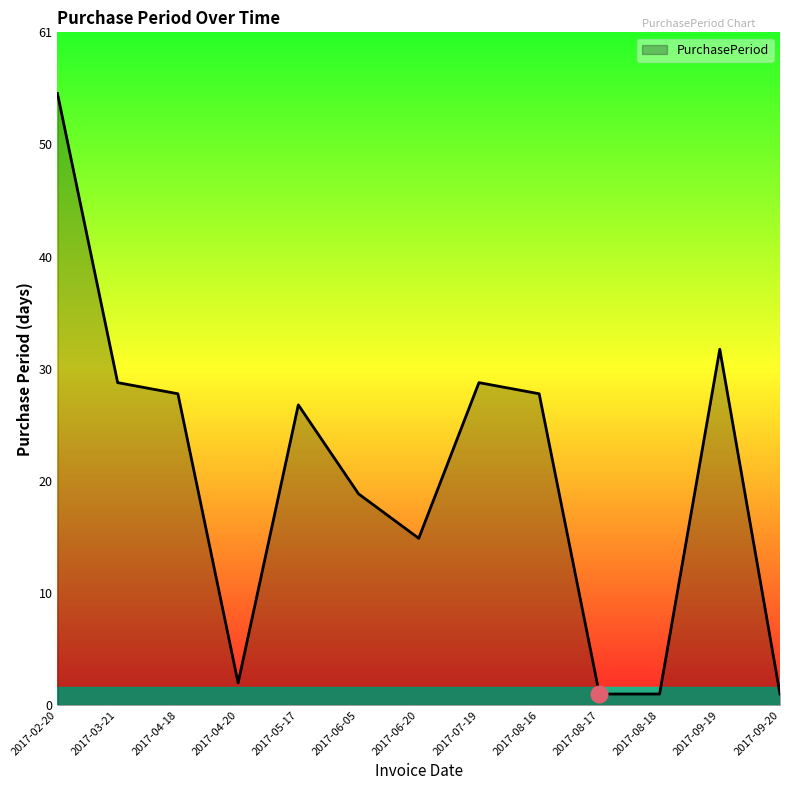

What is the change in value from 2017-06-05 to 2017-06-20?

-4